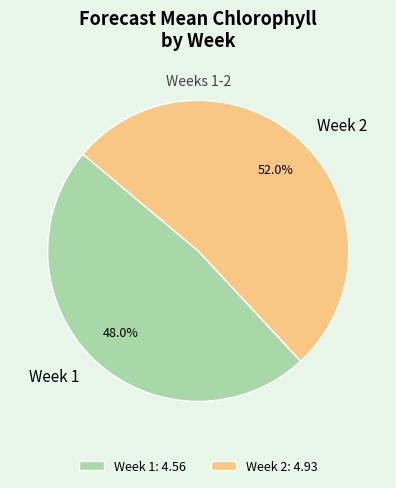

What is the ratio of the value at Week 2 to the value at Week 1?

1.1